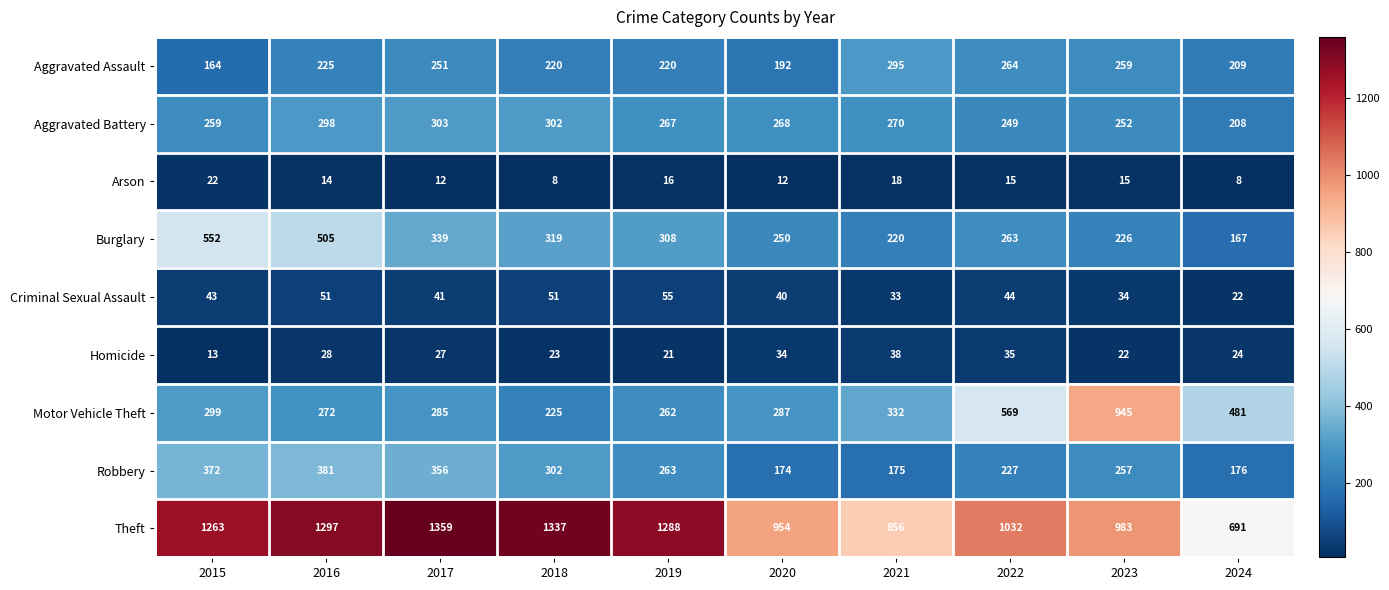

What is the total value across all series at 2023?

2993